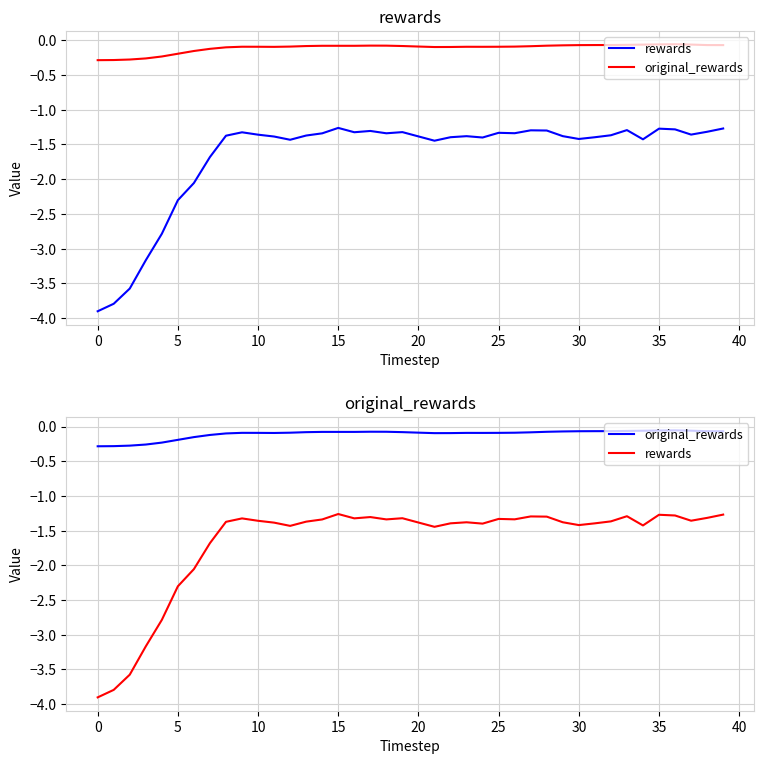

What is the minimum value for rewards?

-3.9